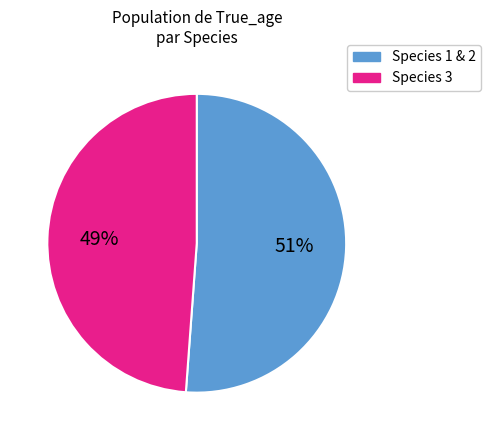

Rank the categories by value from lowest to highest.

Species 3, Species 1 & 2